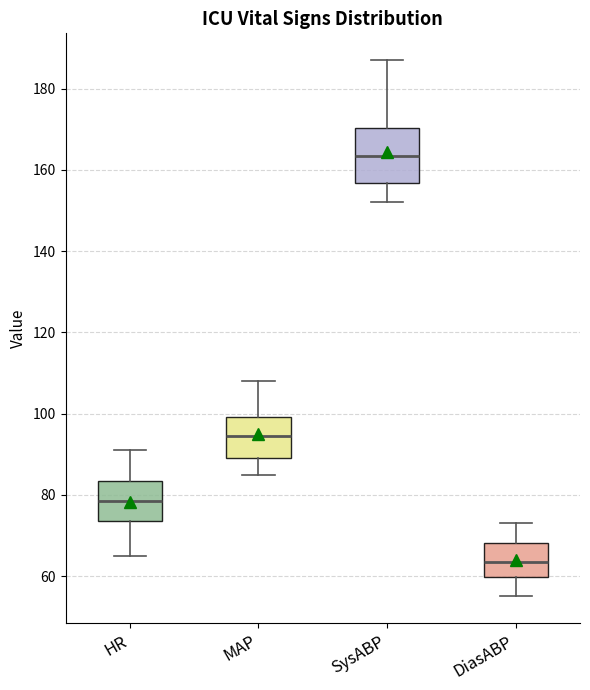

Reading left to right, transcribe this box plot: for each box, give where its median line is, the range the box spans, and where its two whiskers end, as read against the y-axis. The values are not printed on the chart, so give them approximately, as read against the axis.

HR: median 78, box 74 to 84, whiskers 66 to 92
MAP: median 94, box 90 to 100, whiskers 86 to 108
SysABP: median 164, box 156 to 170, whiskers 152 to 188
DiasABP: median 64, box 60 to 68, whiskers 56 to 74